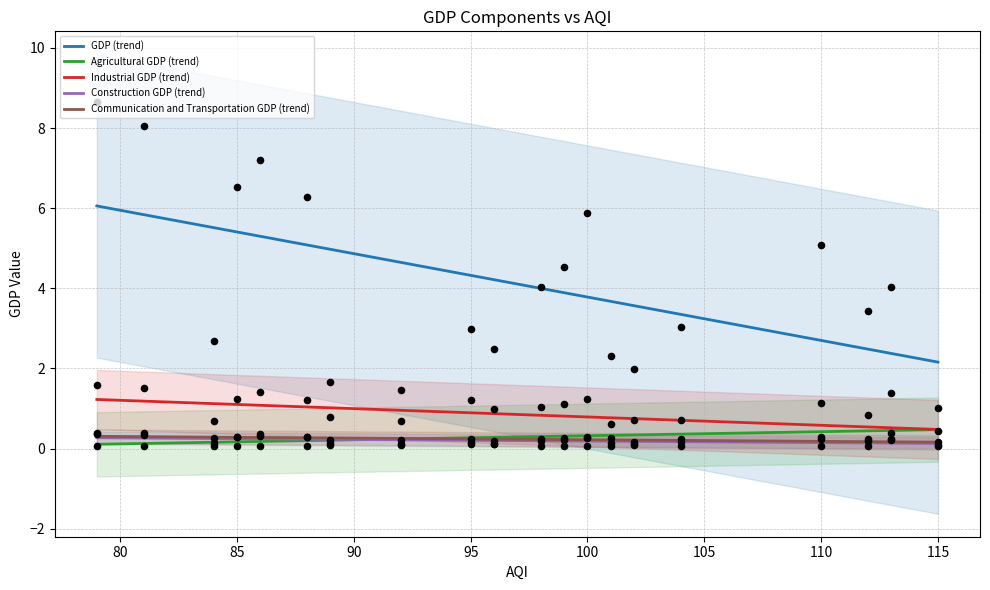

Which series contains the lowest Y value?

Agricultural GDP (trend)